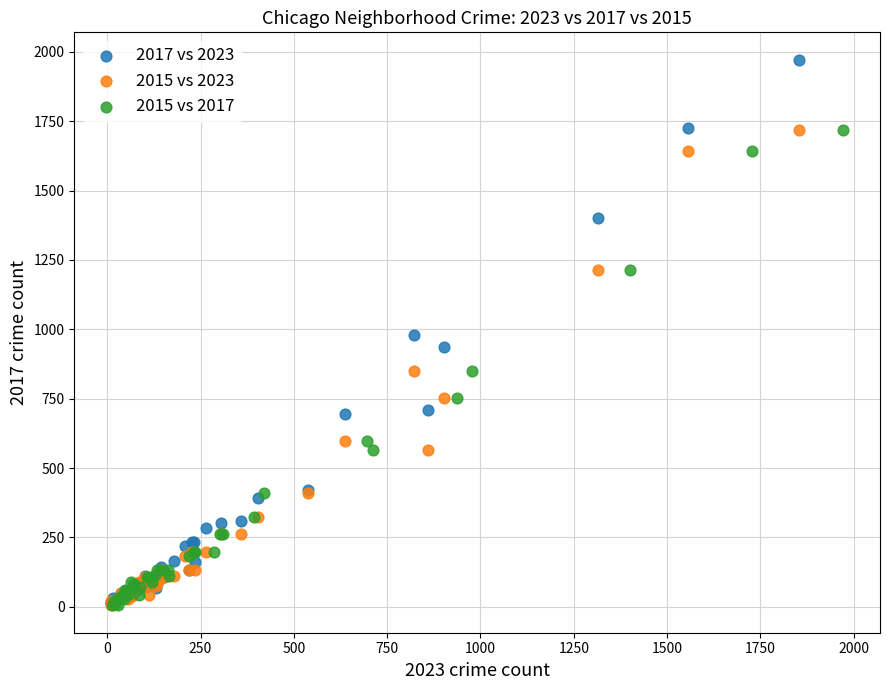

Which series has the largest Y range (max minus min)?

2017 vs 2023